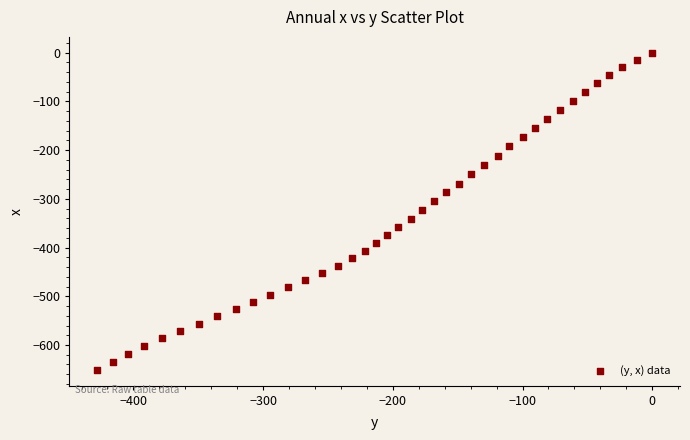

What is the range of X values (max minus min)?

428.0